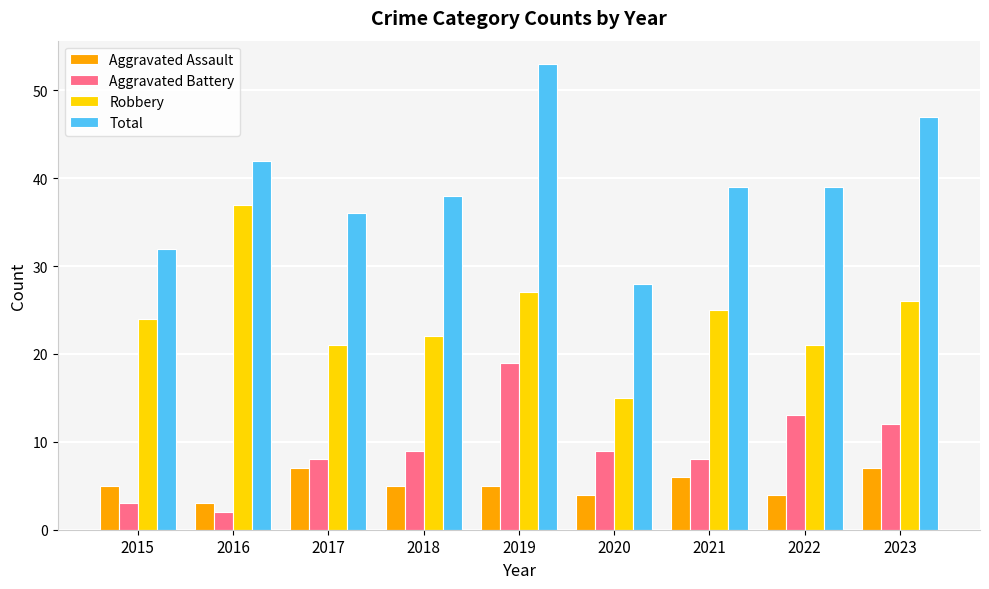

Between 2021 and 2022, which series saw the biggest shift?

Aggravated Battery